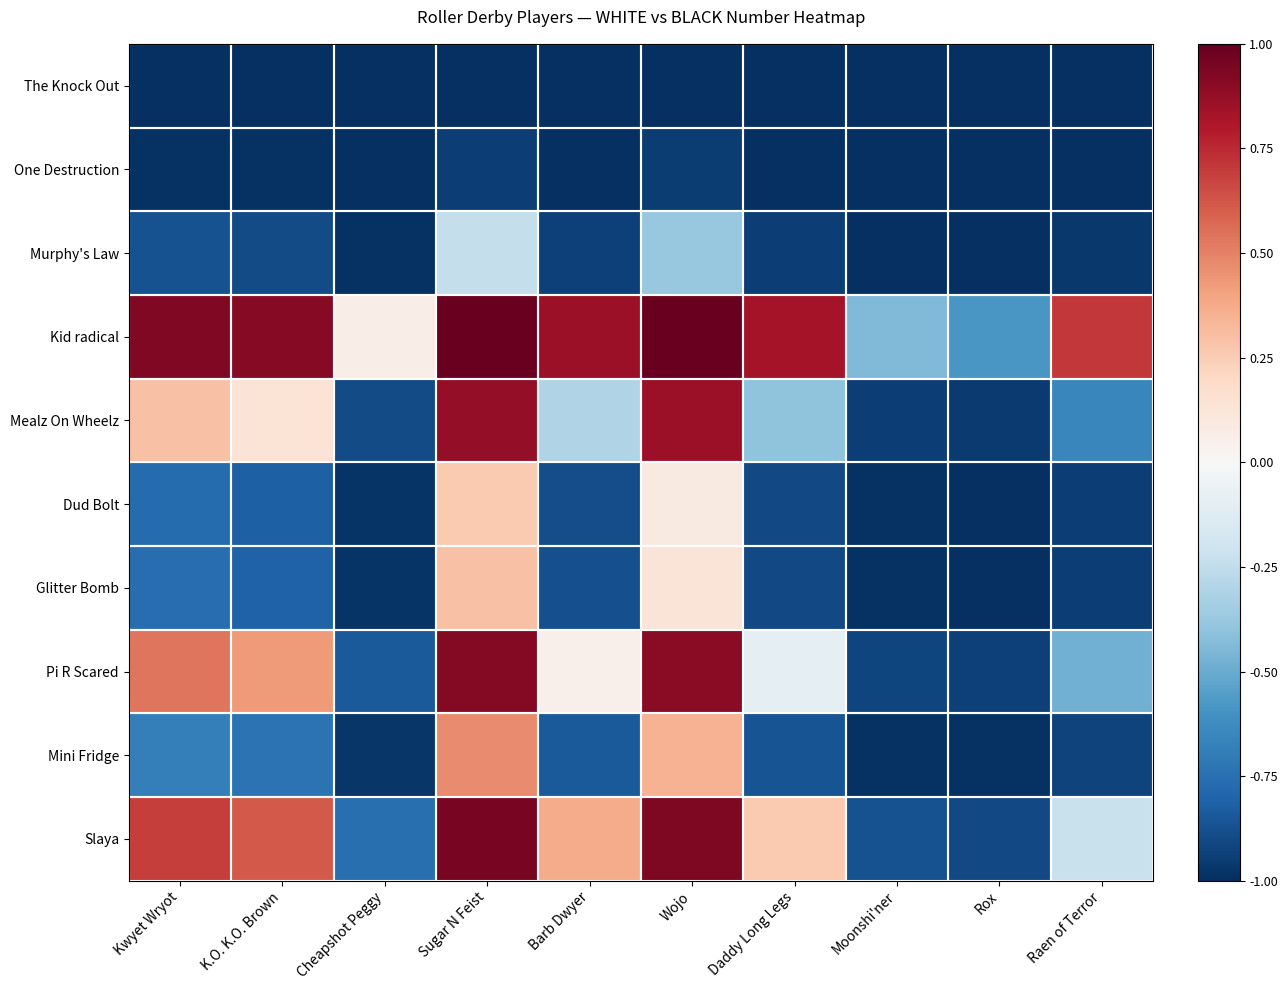

How many values in the Glitter Bomb series are below 0?

8